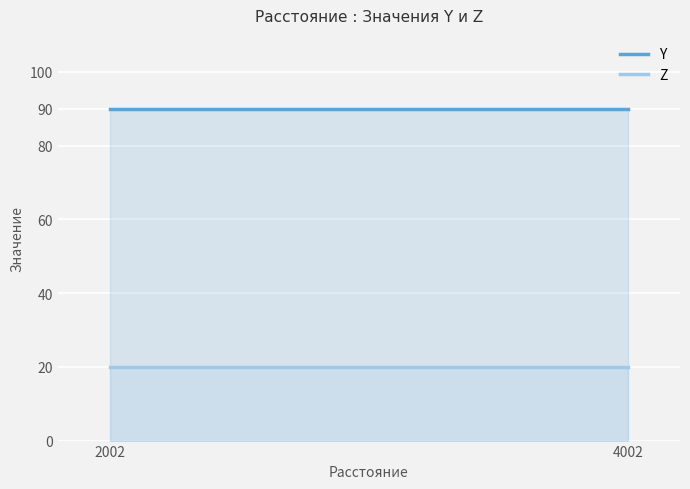

List the series in order of their overall mean, lowest first.

Z, Y